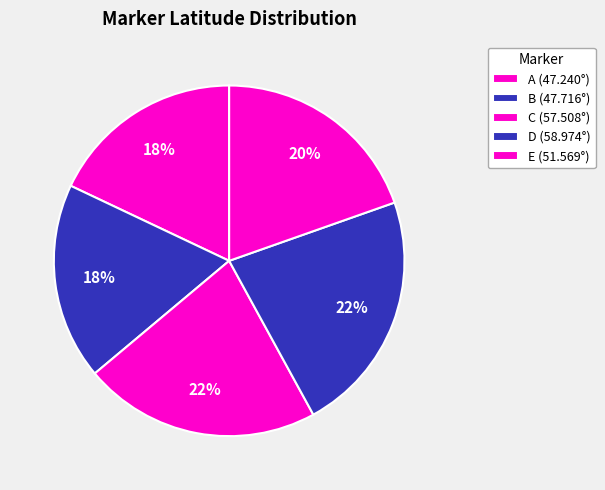

How many slices are in this pie chart?

5